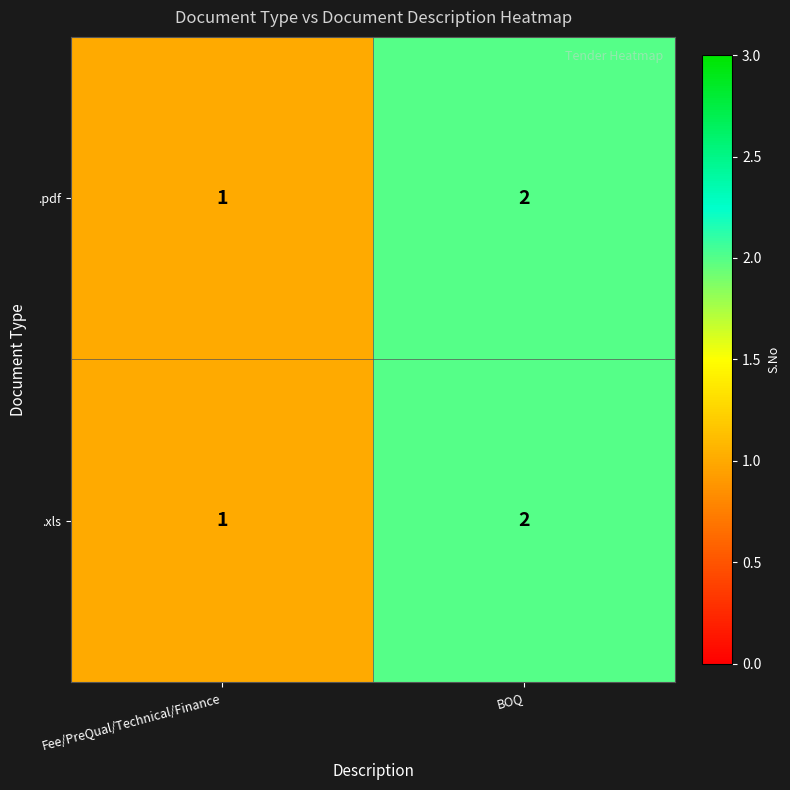

What is the sum of the .xls values at Fee/PreQual/Technical/Finance and BOQ?

3